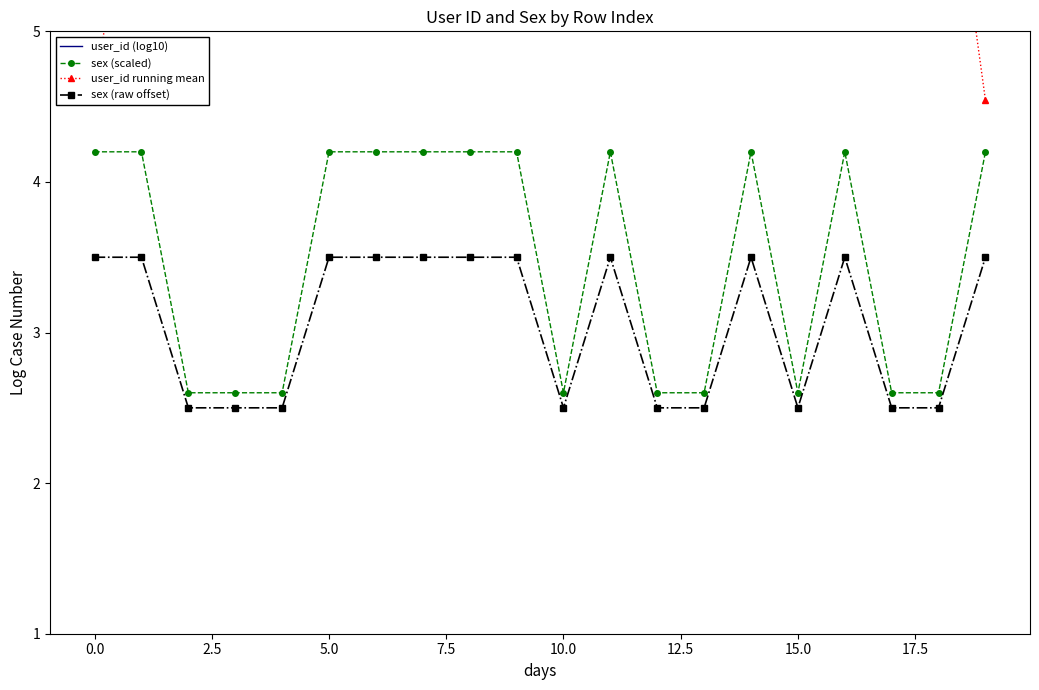

Does the chart have visible grid lines?

No